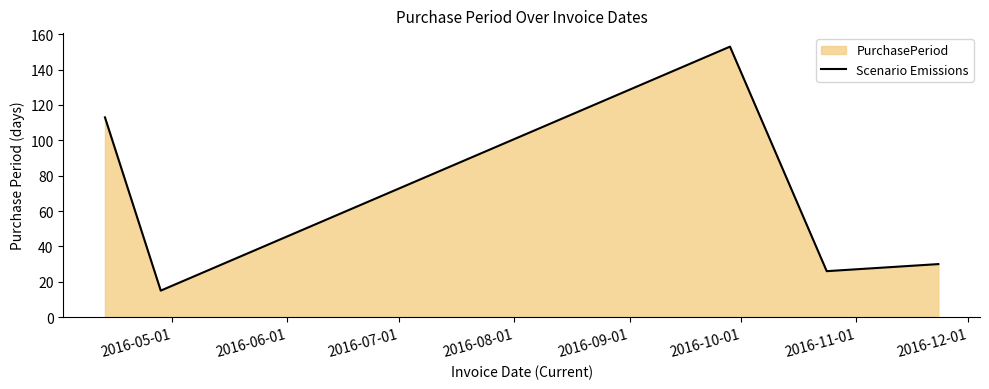

What is the difference between the maximum and minimum values?

138